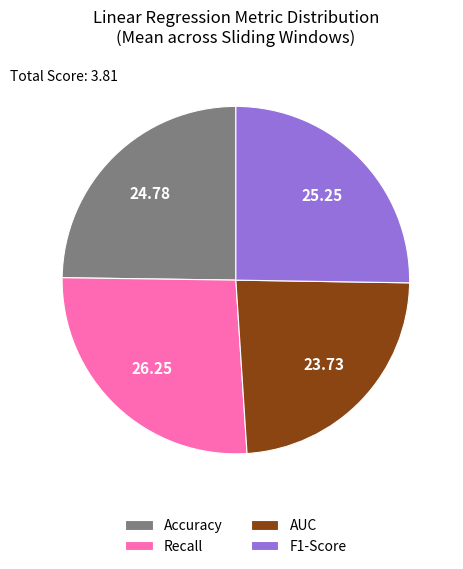

Combined, do F1-Score and Recall account for over 50%?

Yes